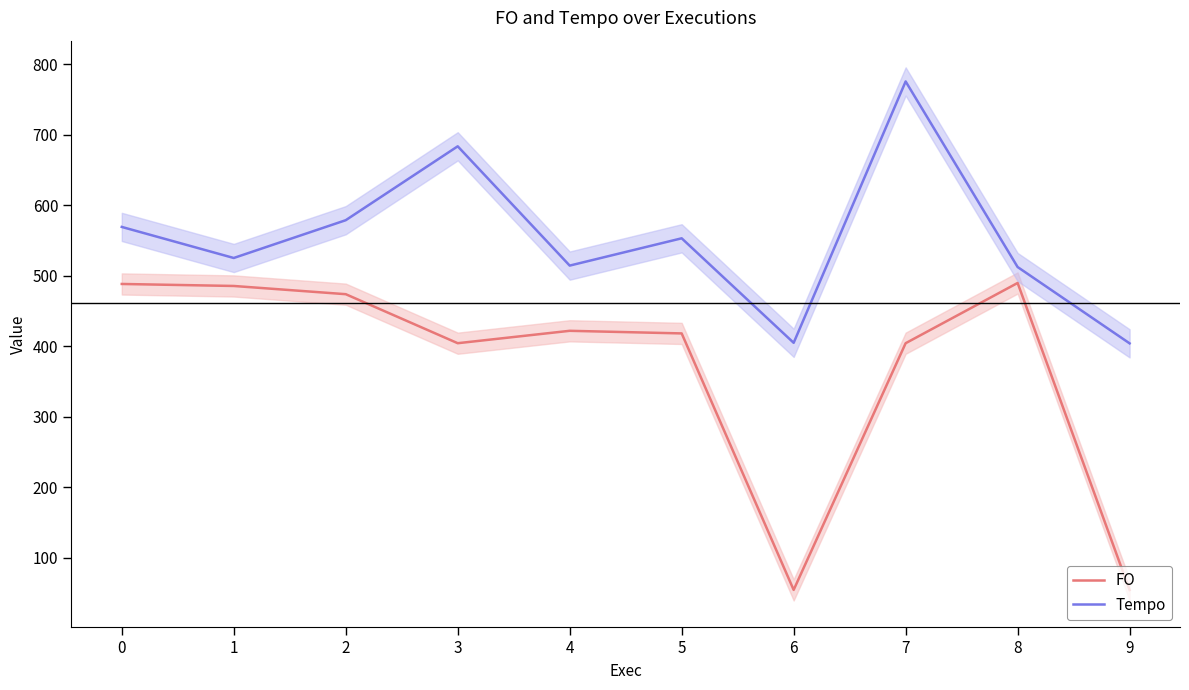

Is it true that FO equals 485.5 at 1?

True